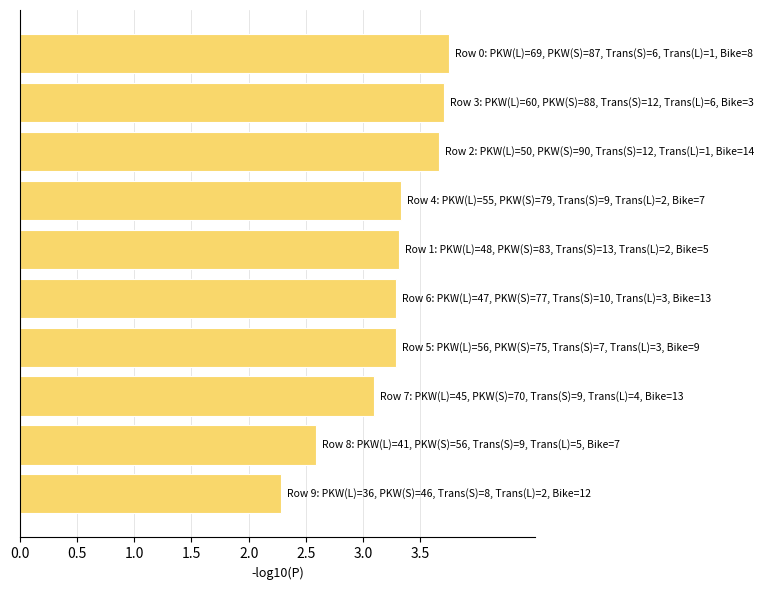

What is the value of the 8th bar from the top?

3.1